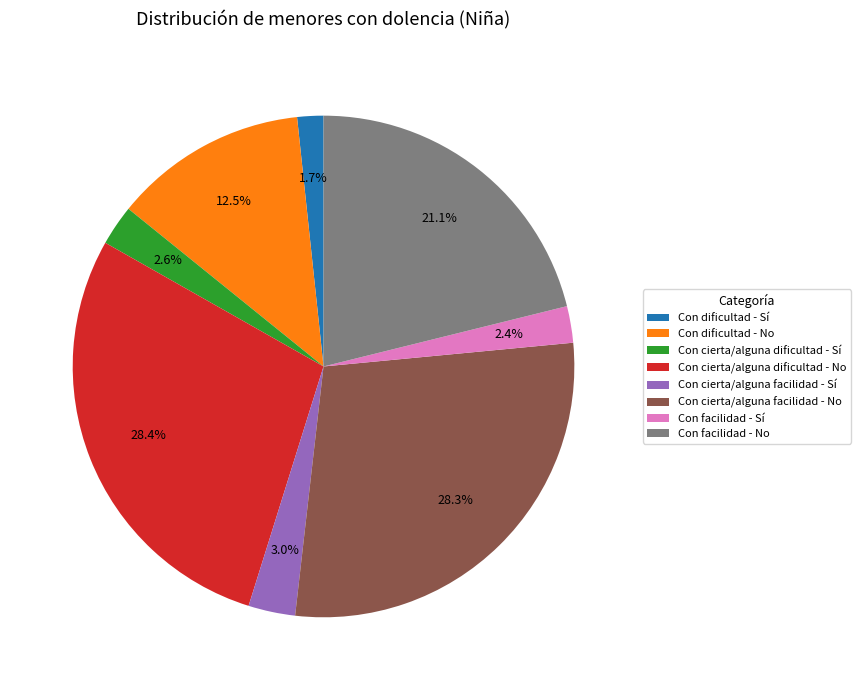

How many segments does this pie chart have?

8